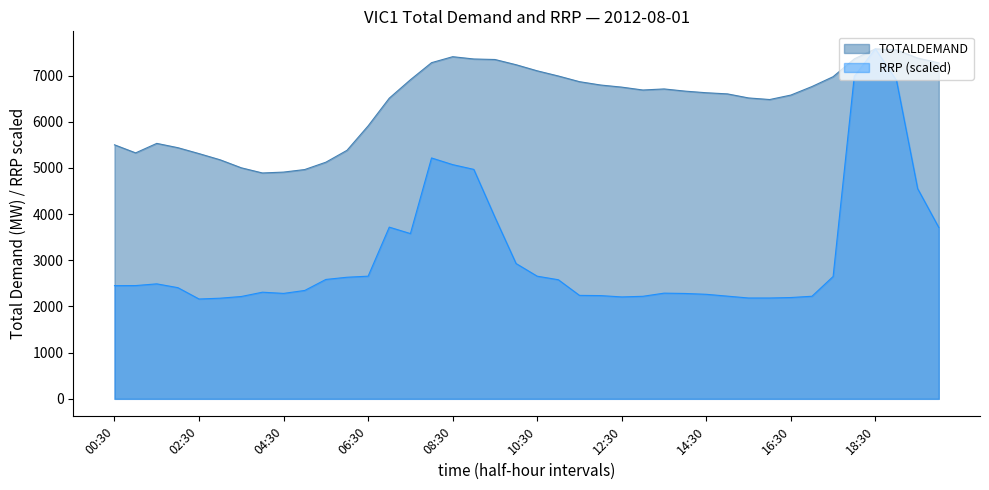

How many values in the RRP series exceed 2452?

20